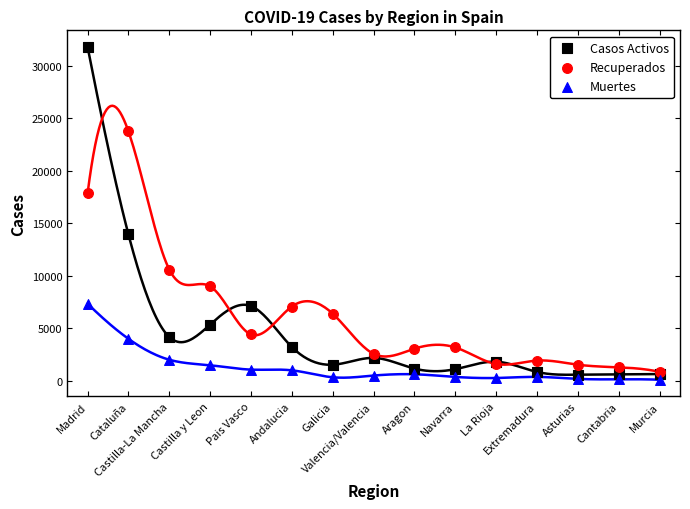

In the Casos Activos series, what Y value is closest to 16180?

13934